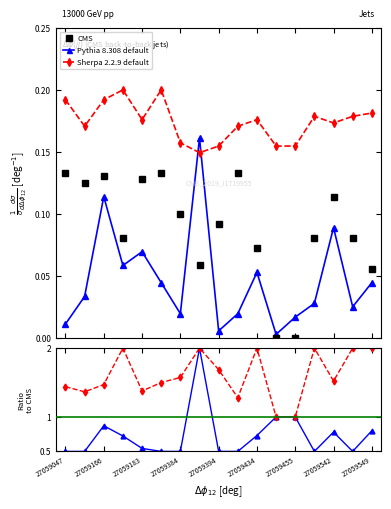

How many interior local peaks does the Sherpa 2.2.9 default series have?

4